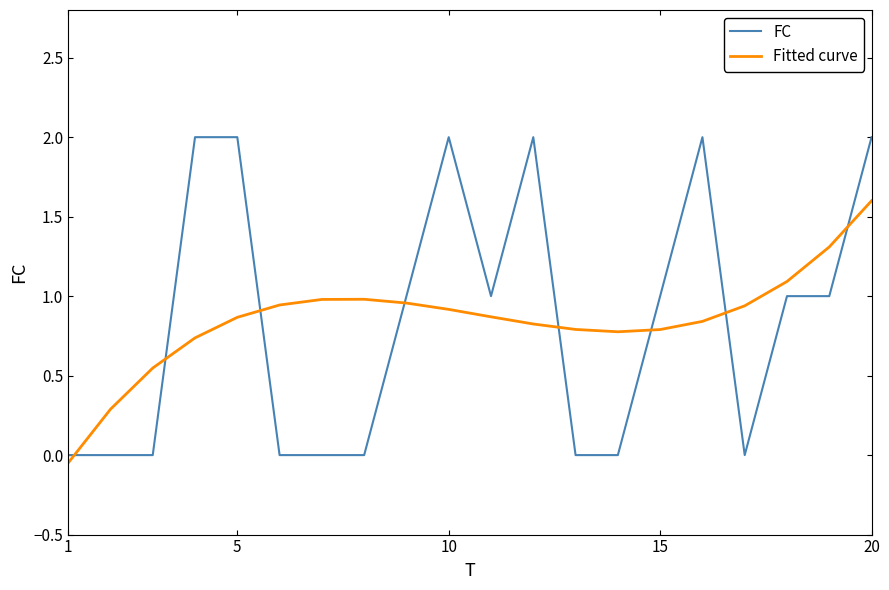

What is the difference between the second highest and minimum values in the Fitted curve series?

1.4